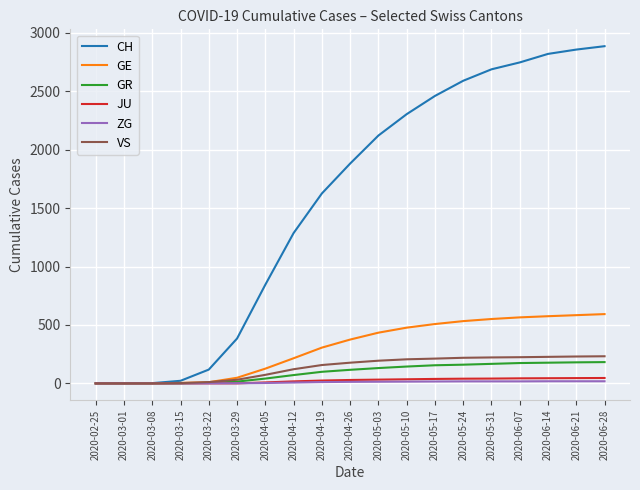

Which series has the largest range (max minus min)?

CH